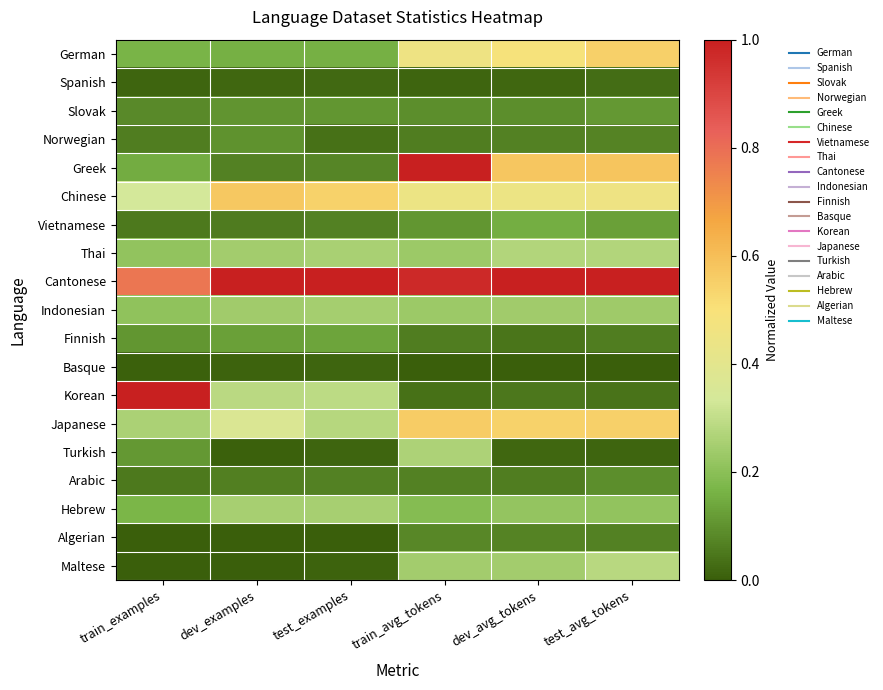

Count the number of data series in this chart.

19